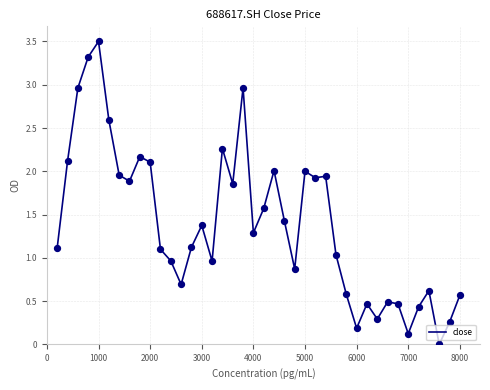

What is the greatest value displayed?

3.5